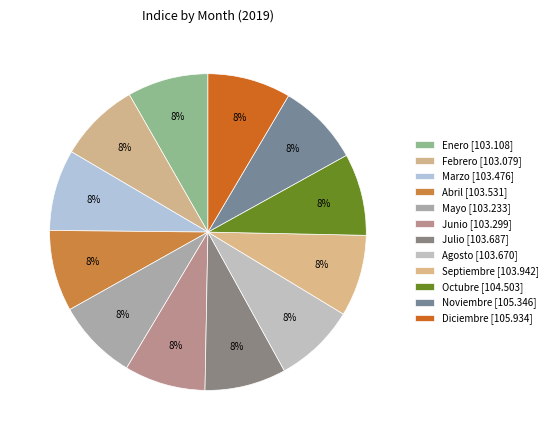

Is it true that Junio is 8% of the pie?

True